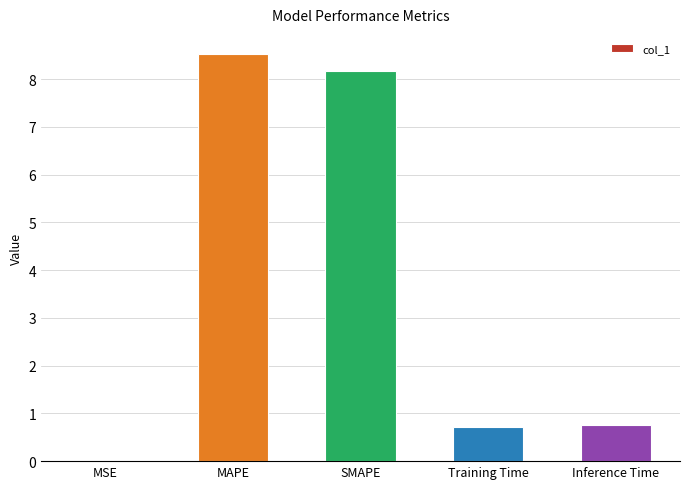

What is the maximum value shown in the chart?

8.5